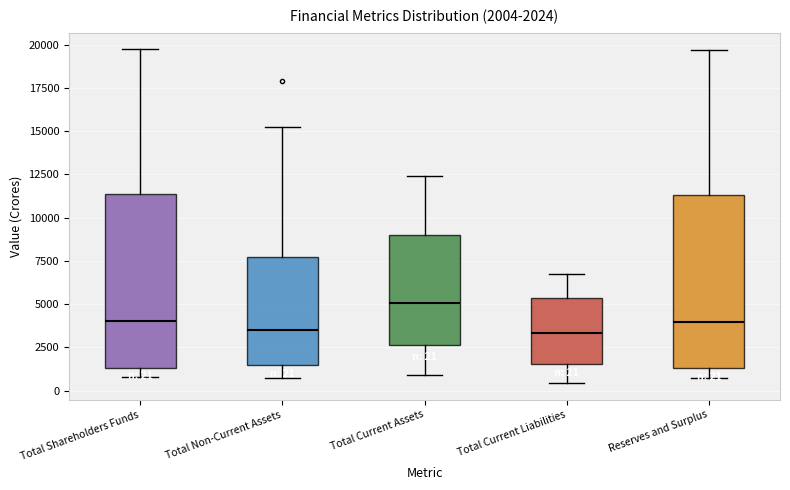

Which box's median line is the highest?

Total Current Assets